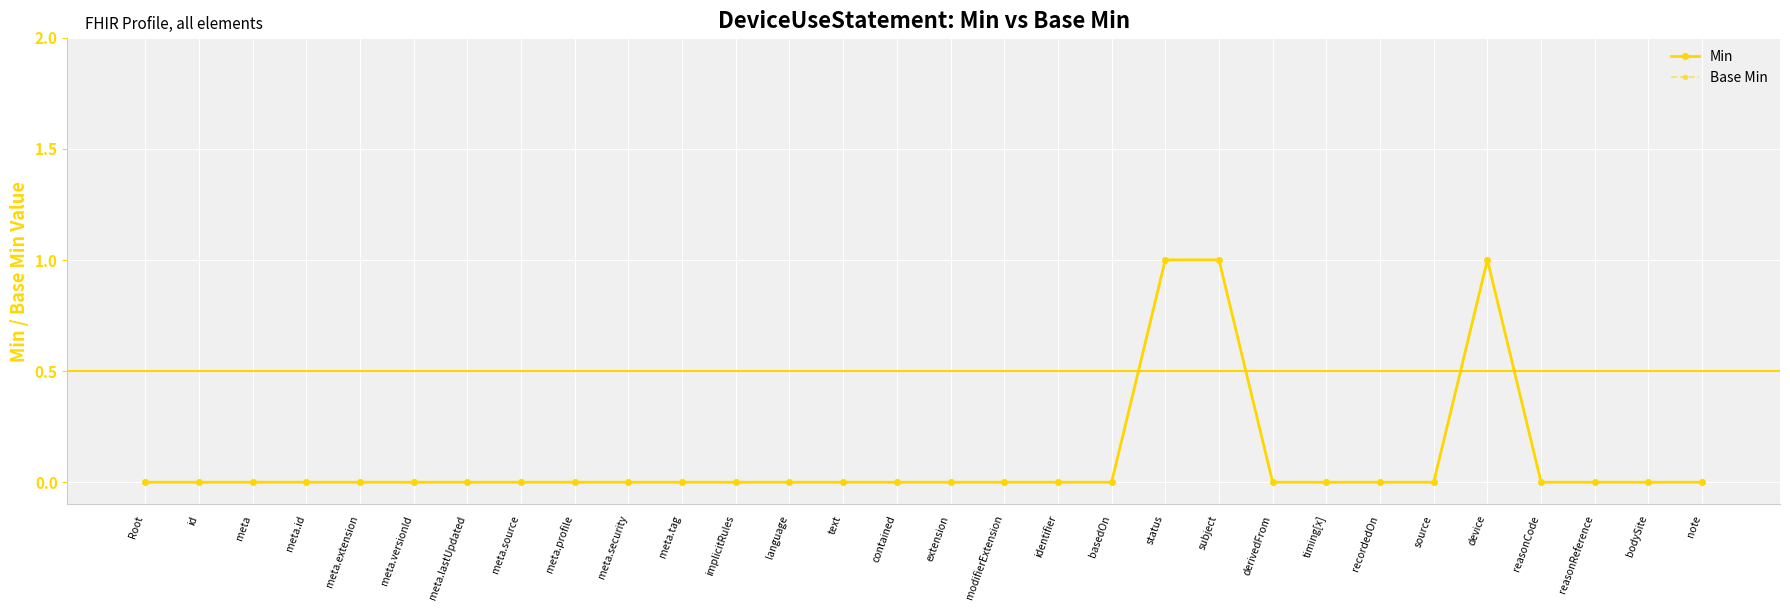

How many data points does each series have?

30